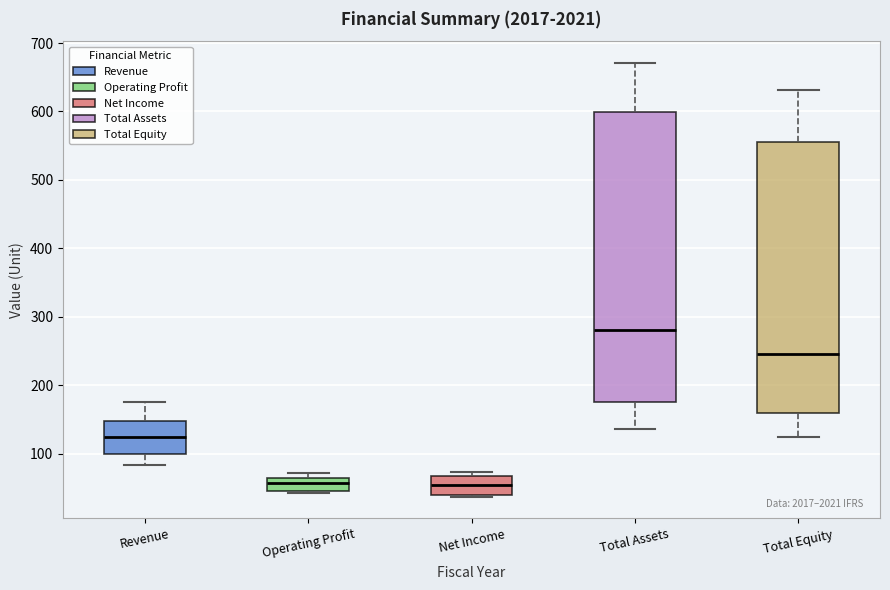

Reading left to right, transcribe this box plot: for each box, give where its median line is, the range the box spans, and where its two whiskers end, as read against the y-axis. The values are not printed on the chart, so give them approximately, as read against the axis.

Revenue: median 130, box 100 to 150, whiskers 80 to 180
Operating Profit: median 60, box 50 to 70, whiskers 40 to 70 (just above the box's upper edge)
Net Income: median 50, box 40 to 70, whiskers 40 to 70 (just above the box's upper edge)
Total Assets: median 280, box 180 to 600, whiskers 140 to 670
Total Equity: median 250, box 160 to 560, whiskers 120 to 630